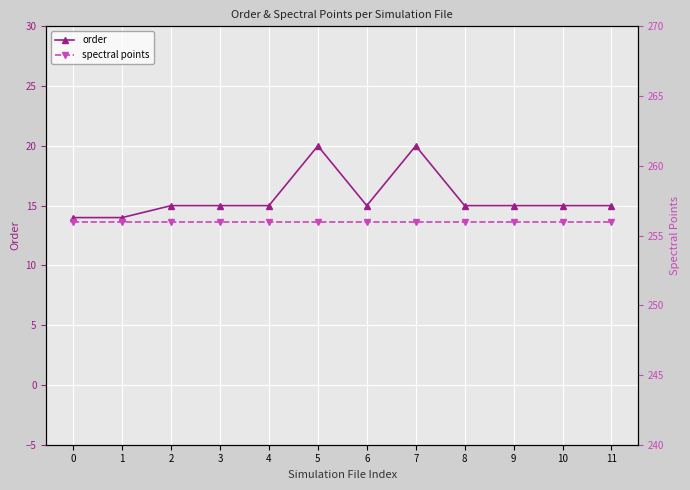

Does the chart display data point markers on the line(s)?

Yes